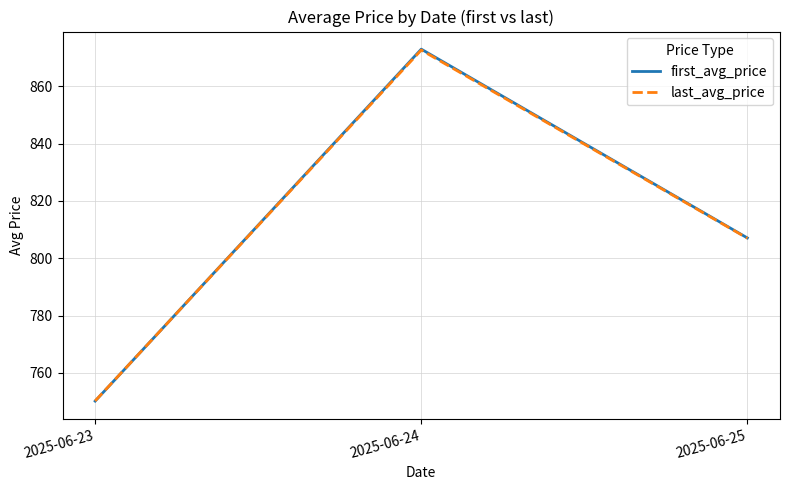

Reading left to right, transcribe all the data shown in this chart.

first_avg_price: 2025-06-23=750.1	2025-06-24=873.0	2025-06-25=807.1
last_avg_price: 2025-06-23=750.2	2025-06-24=872.7	2025-06-25=807.0